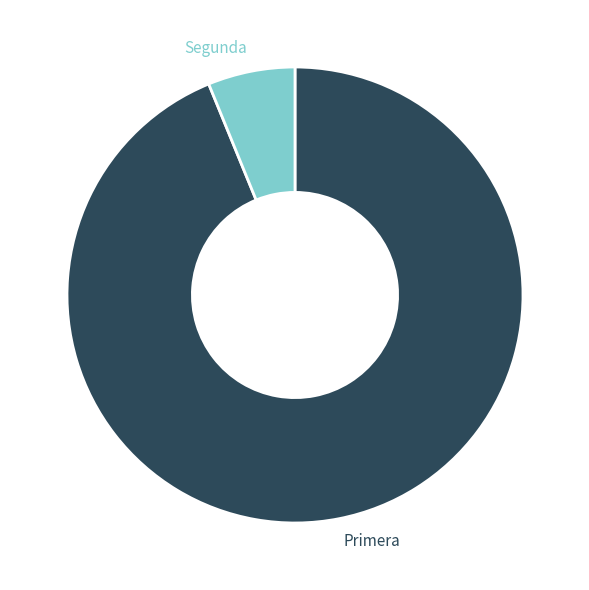

Count the number of slices in the pie.

2